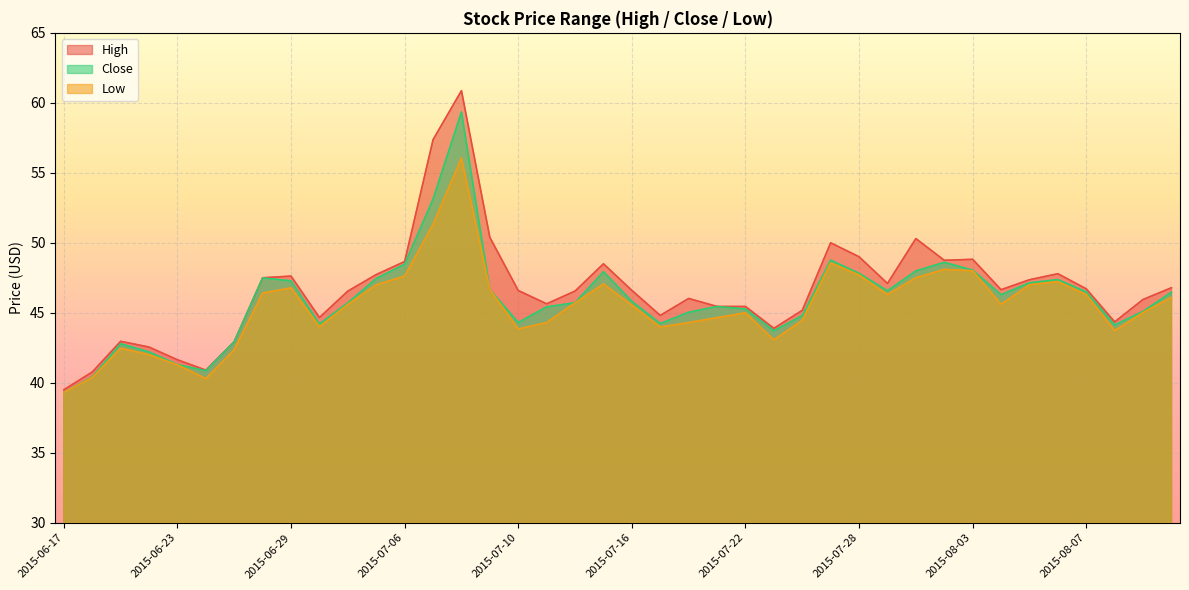

What is the average value of the Low series?

45.5